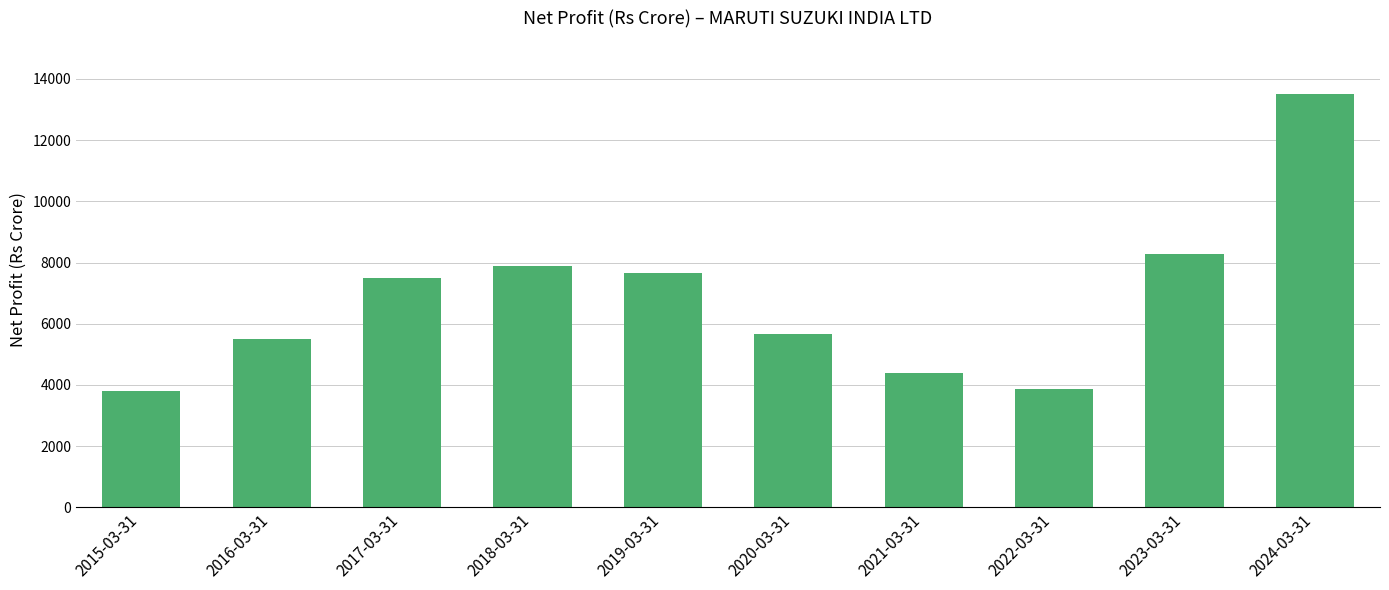

Where is the data nearest to the value 8647?

2023-03-31